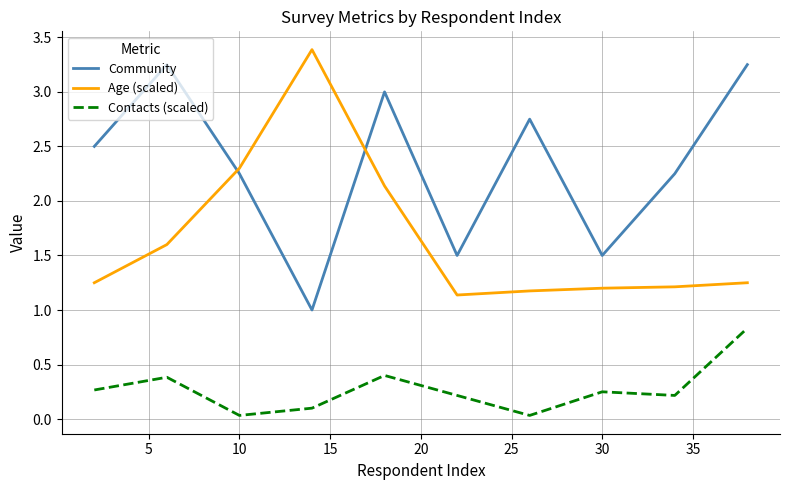

Rank the series by their average value, from highest to lowest.

Community, Age (scaled), Contacts (scaled)